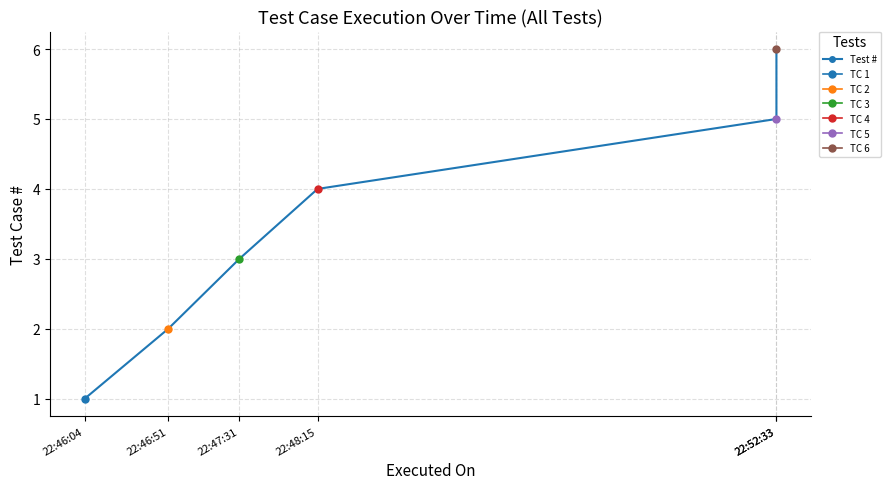

Does the chart have visible grid lines?

Yes